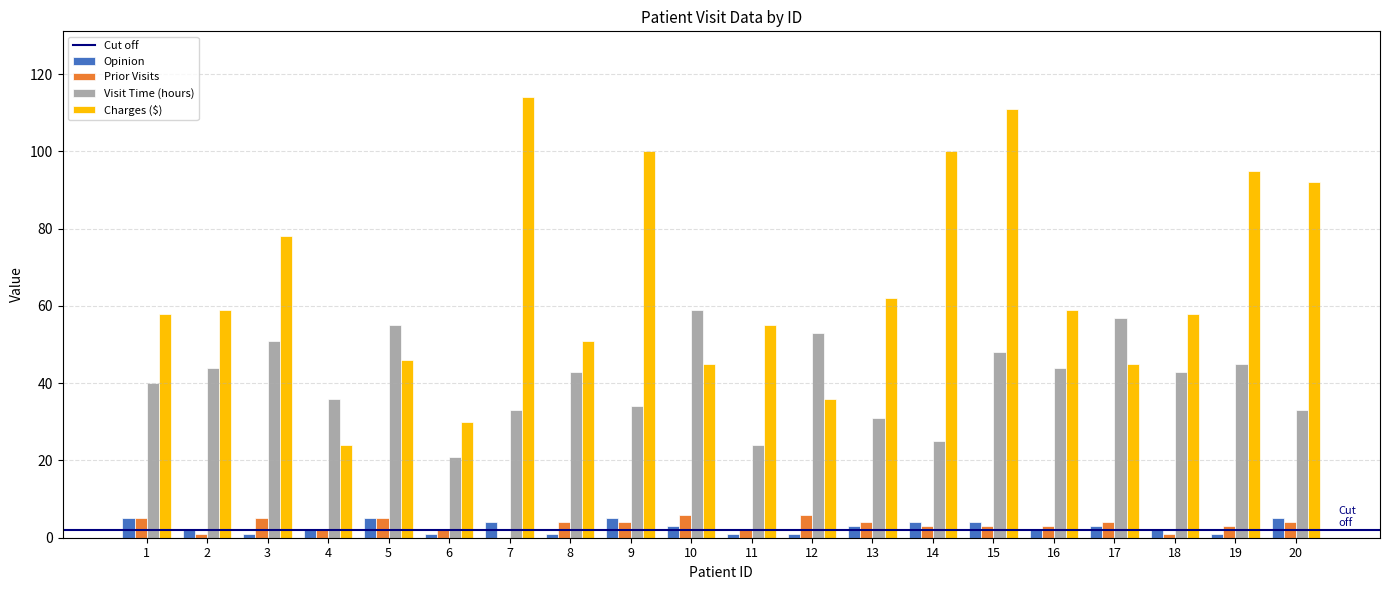

What is the greatest value displayed?

114